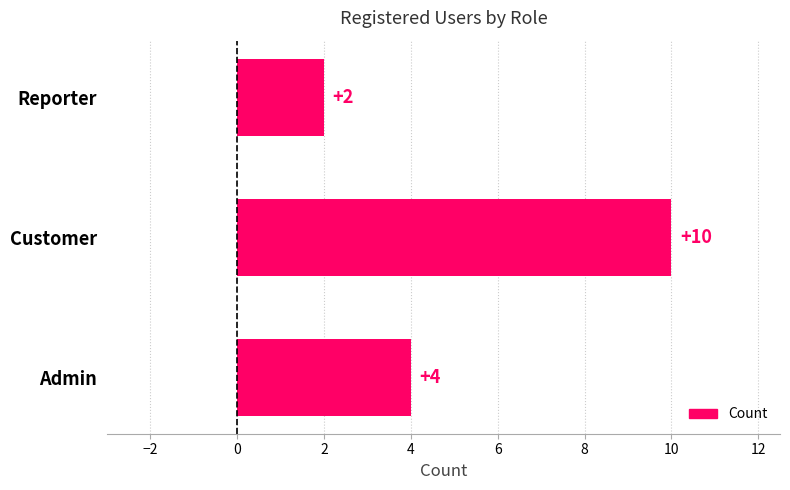

What is the change in value from Customer to Reporter?

-8